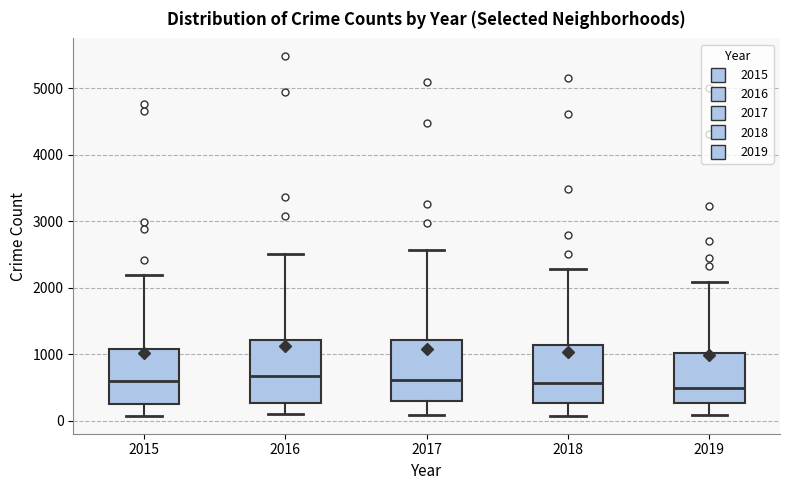

Reading left to right, transcribe this box plot: for each box, give where its median line is, the range the box spans, and where its two whiskers end, as read against the y-axis. The values are not printed on the chart, so give them approximately, as read against the axis.

2015: median 600, box 300 to 1100, whiskers 100 to 2200
2016: median 700, box 300 to 1200, whiskers 100 to 2500
2017: median 600, box 300 to 1200, whiskers 100 to 2600
2018: median 600, box 300 to 1100, whiskers 100 to 2300
2019: median 500, box 300 to 1000, whiskers 100 to 2100